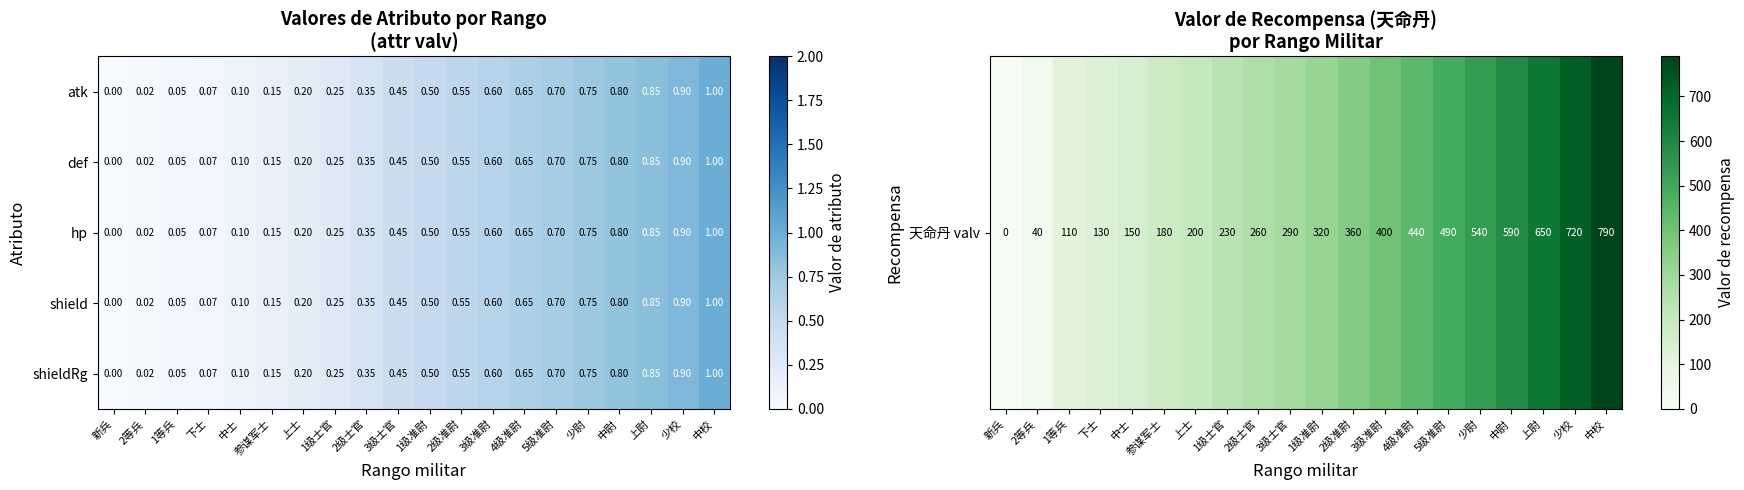

At which label is atk closest to 0?

新兵